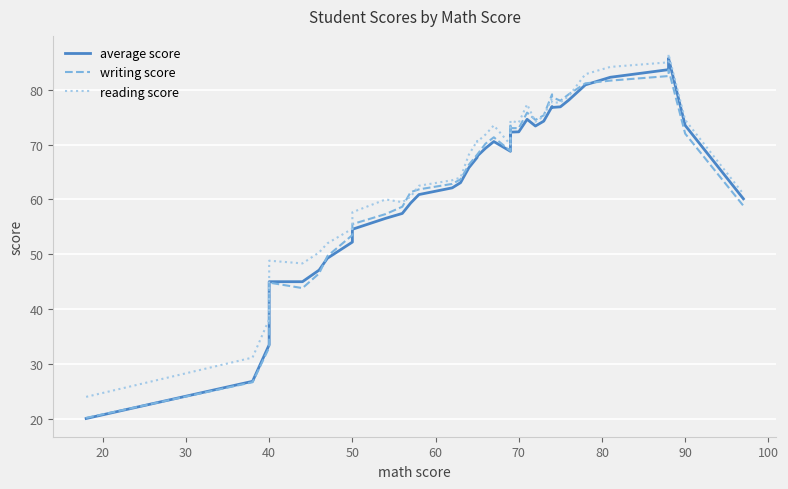

Which series has the largest total across all categories?

reading score